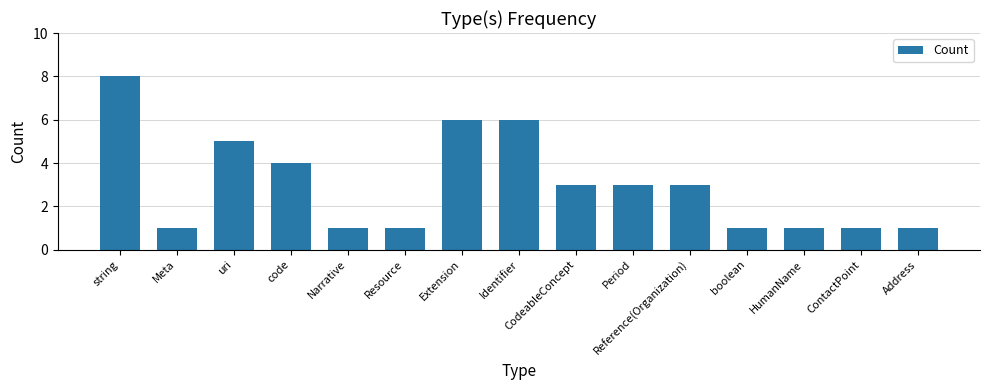

What is the label of the 8th bar from the left?

Identifier